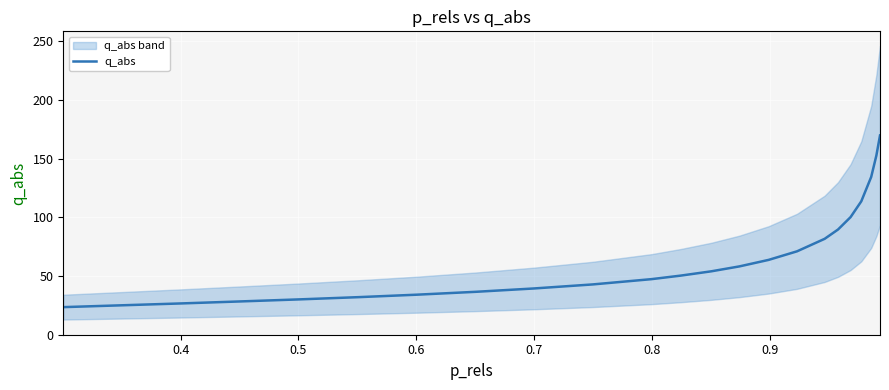

What is the highest value of the q_abs series?

169.6